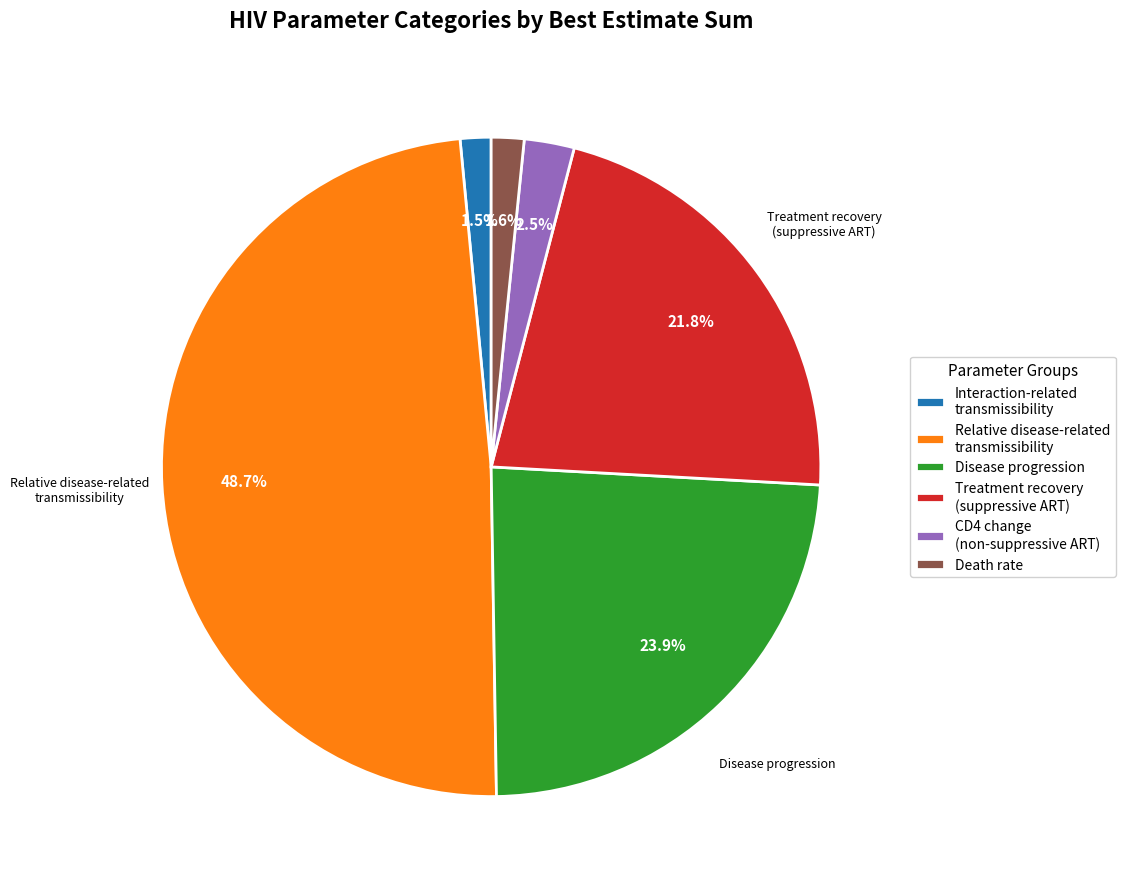

Is there any slice that represents more than half of the pie?

No